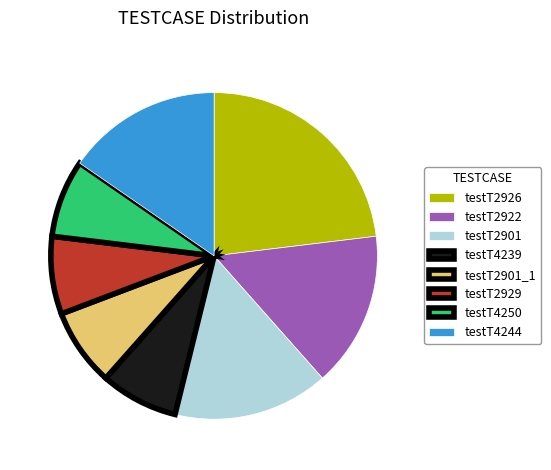

Which has a higher value, testT4244 or testT2929?

testT4244